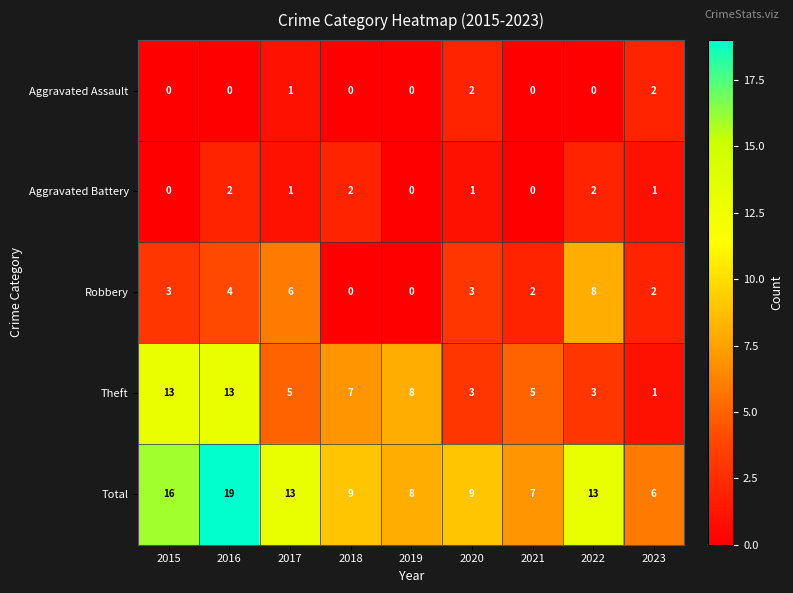

Which series has the largest range (max minus min)?

Total